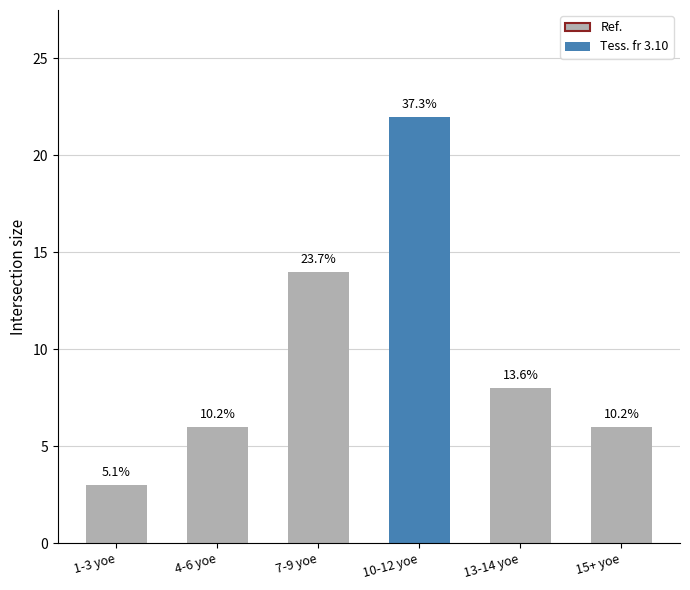

Read the value at 7-9 yoe, to the nearest 5.

15